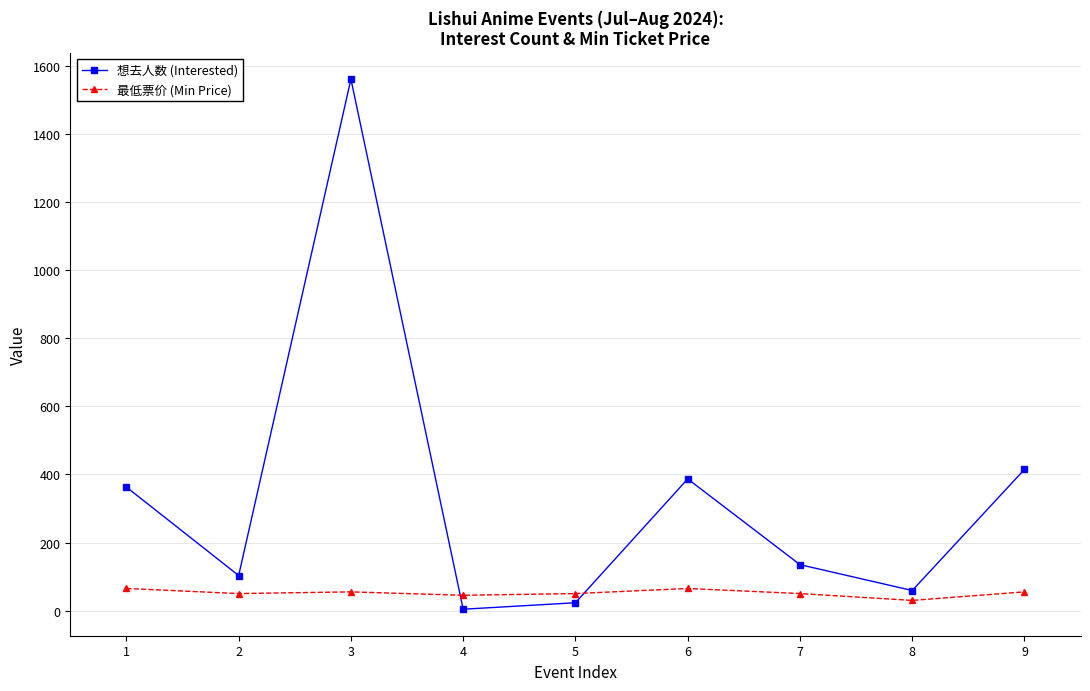

After their last crossing, which series has the higher values: 想去人数 (Interested) or 最低票价 (Min Price)?

想去人数 (Interested)